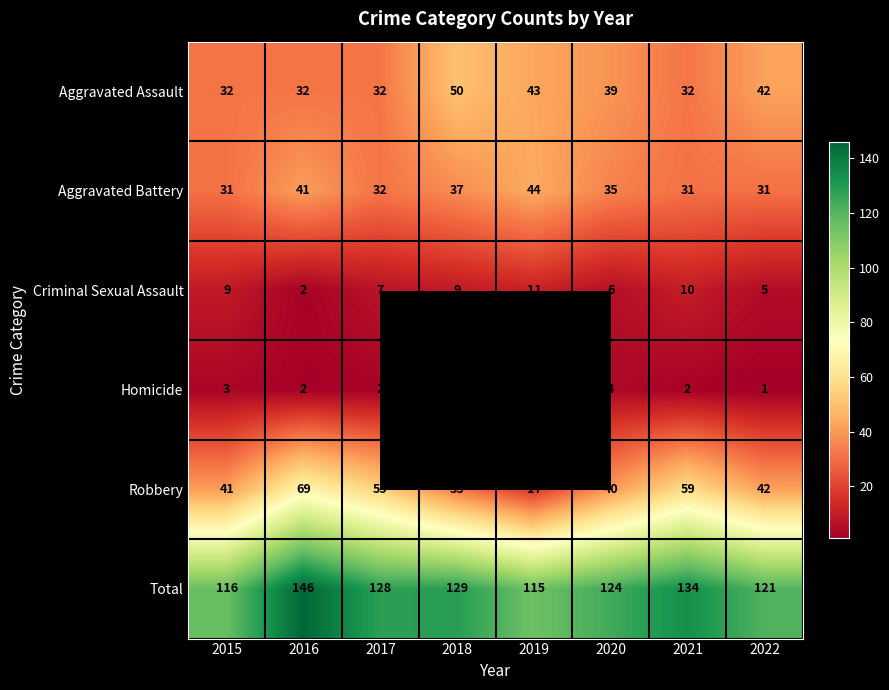

What is the difference between the Total values at 2020 and 2021?

10